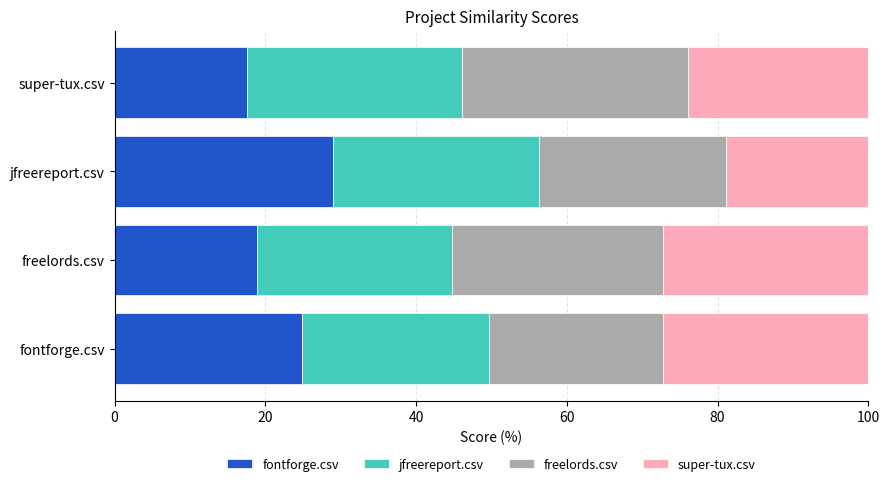

What is the total value across all series at freelords.csv?

100.0